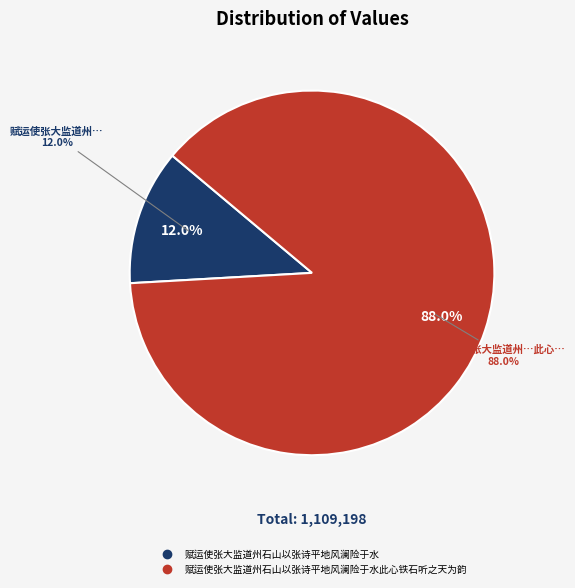

True or false: 赋运使张大监道州石山以张诗平地风澜险于水 accounts for 4% of the total.

False